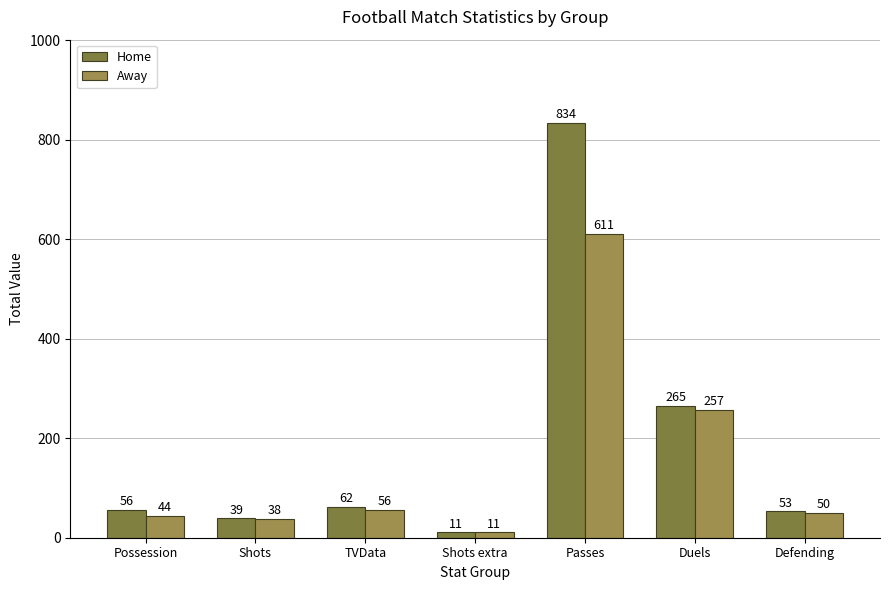

Which label corresponds to the smallest value in the chart?

Shots extra